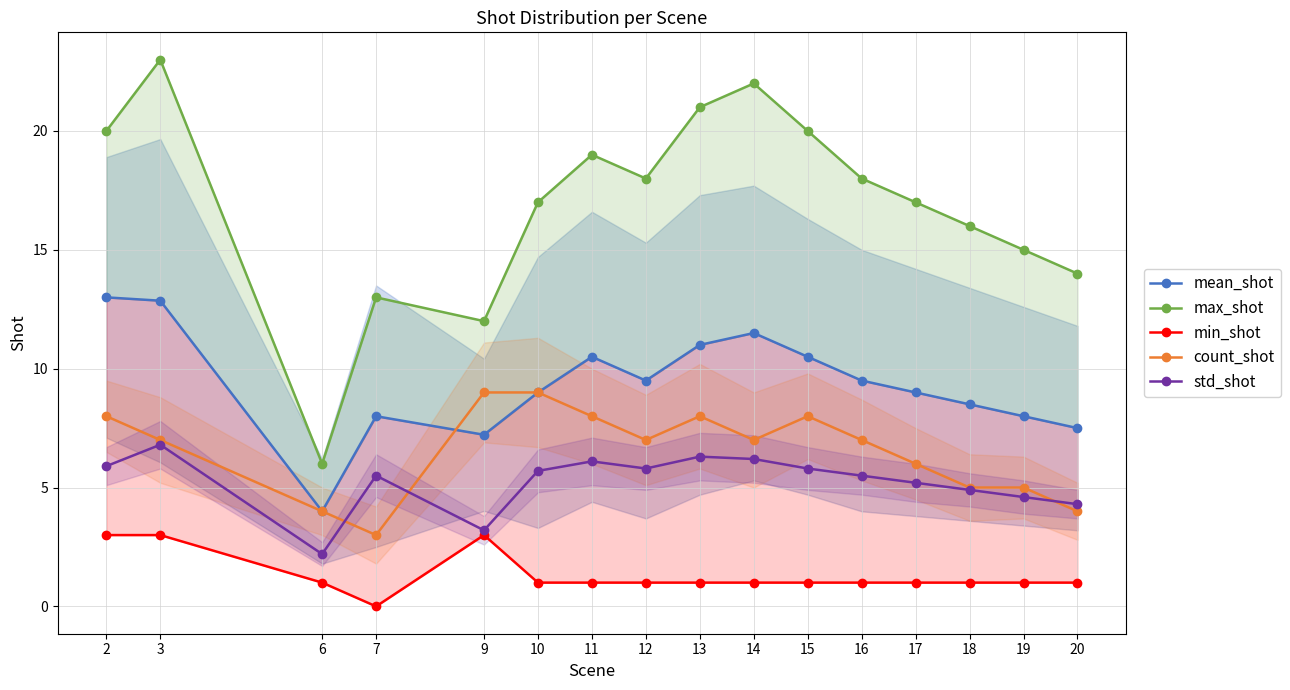

Reading left to right, list all the values displayed in this chart.

mean_shot: 13.0	12.9	4.0	8.0	7.2	9.0	10.5	9.5	11.0	11.5	10.5	9.5	9.0	8.5	8.0	7.5
max_shot: 20.0	23.0	6.0	13.0	12.0	17.0	19.0	18.0	21.0	22.0	20.0	18.0	17.0	16.0	15.0	14.0
min_shot: 3.0	3.0	1.0	0.0	3.0	1.0	1.0	1.0	1.0	1.0	1.0	1.0	1.0	1.0	1.0	1.0
count_shot: 8.0	7.0	4.0	3.0	9.0	9.0	8.0	7.0	8.0	7.0	8.0	7.0	6.0	5.0	5.0	4.0
std_shot: 5.9	6.8	2.2	5.5	3.2	5.7	6.1	5.8	6.3	6.2	5.8	5.5	5.2	4.9	4.6	4.3